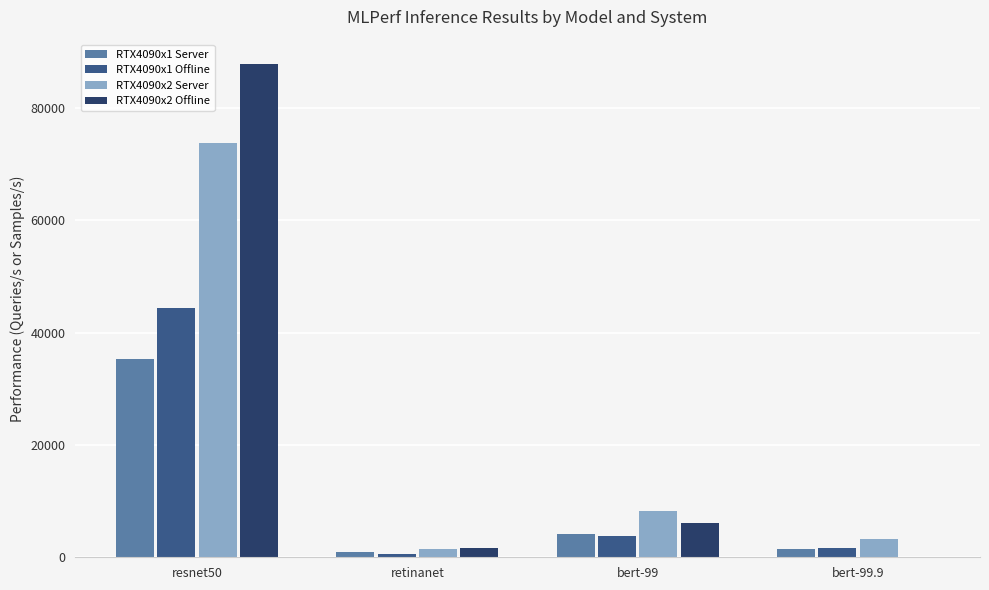

What is the greatest value displayed?

87747.3